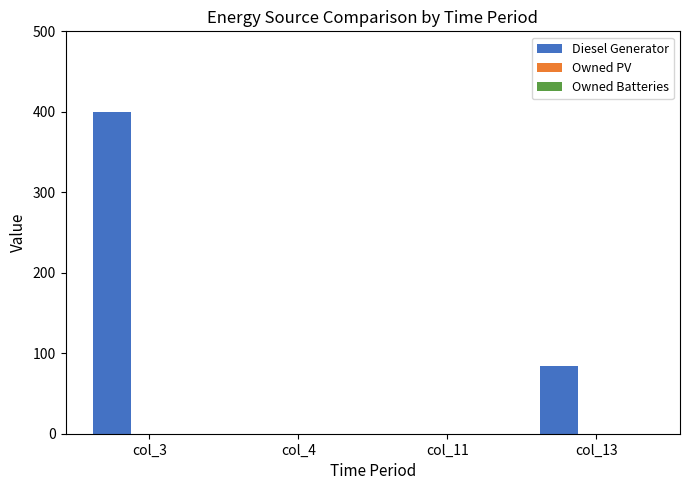

Between col_3 and col_4, which is larger?

col_3